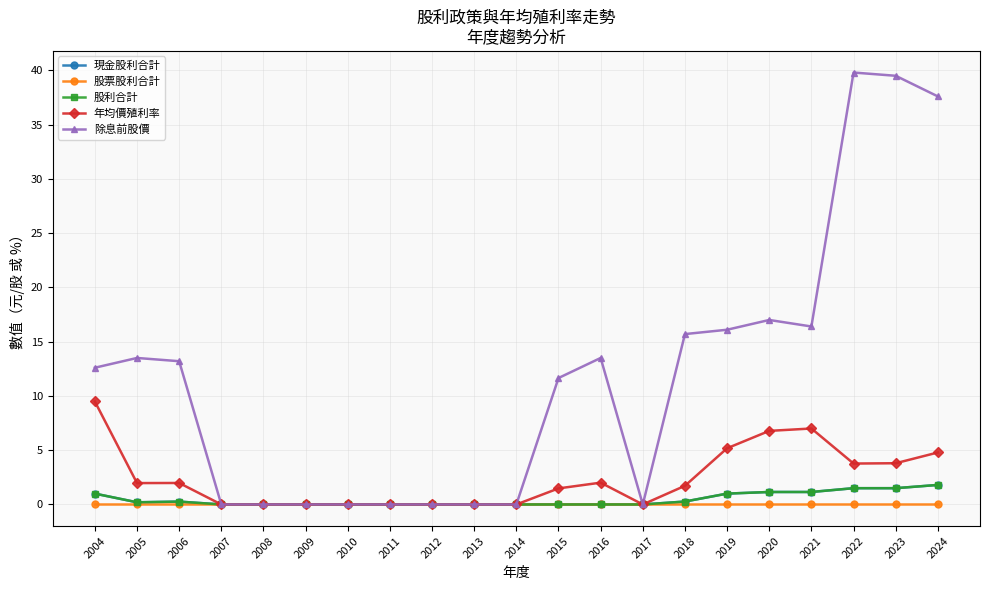

Where is the first local minimum for 股利合計?

2005